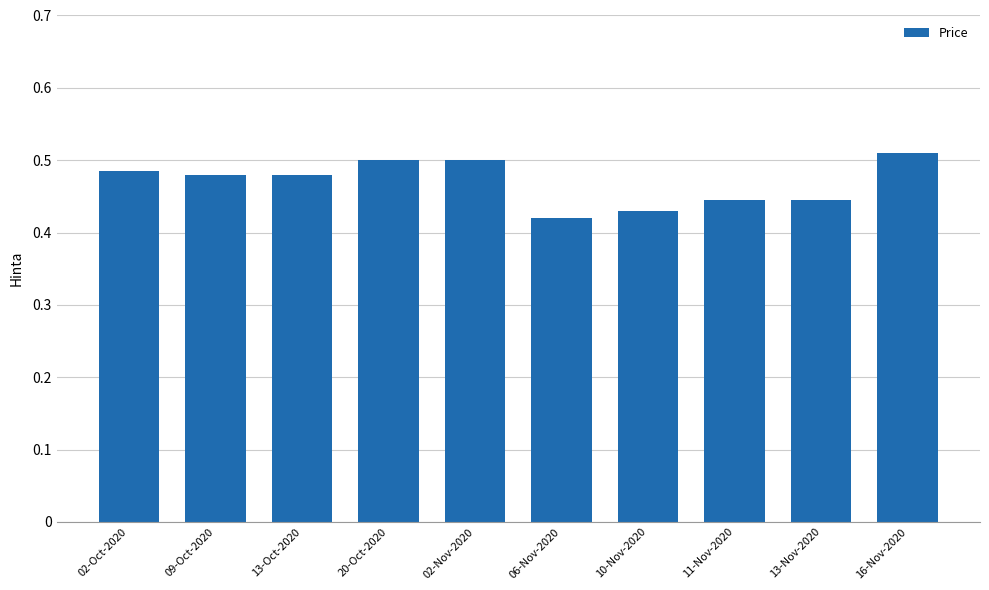

What is the difference between the maximum and second lowest values?

0.1